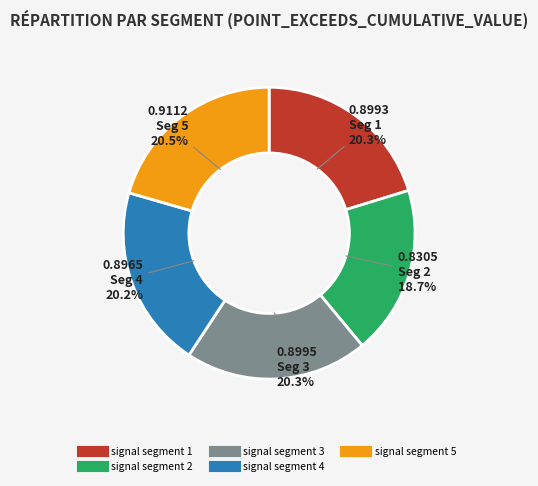

Is there any slice that represents more than half of the pie?

No